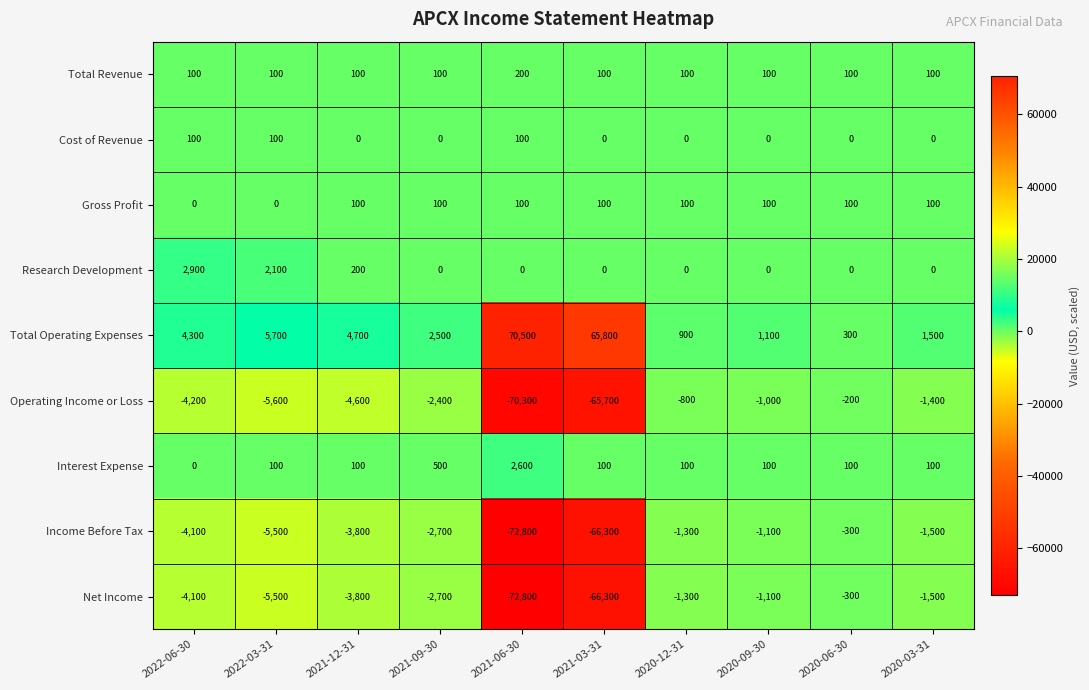

Which series has the largest total across all categories?

Total Operating Expenses